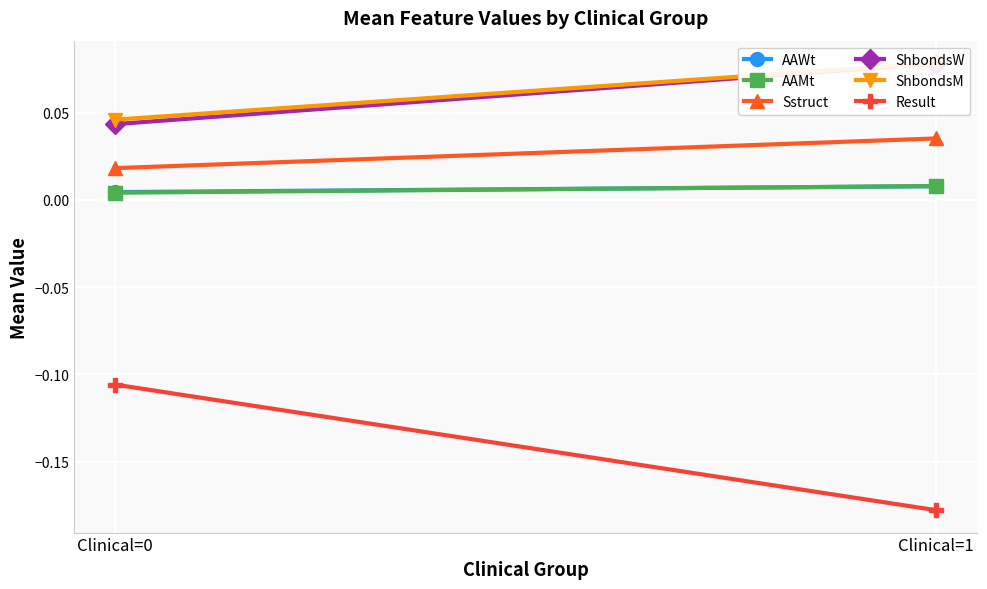

Between Clinical=0 and Clinical=1, which series saw the biggest shift?

Result